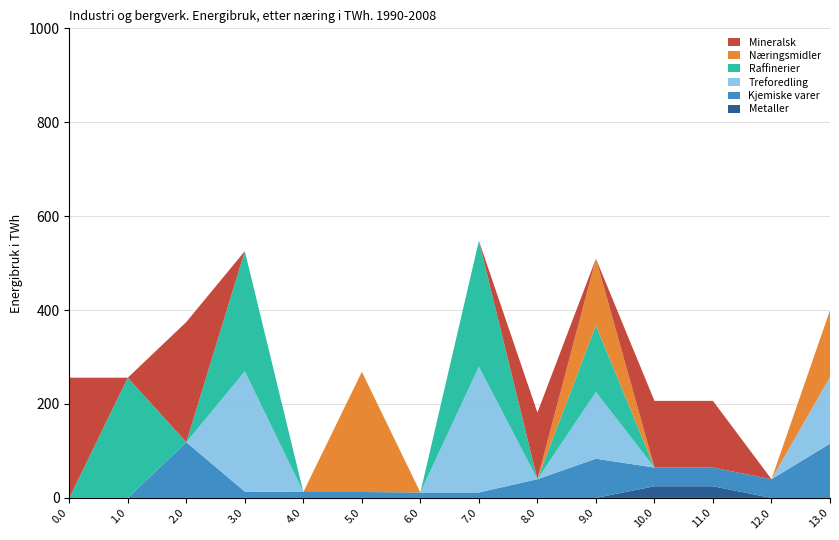

Reading left to right, extract all data points from this chart.

Metaller: 0.0=0.0	1.0=0.0	2.0=0.0	3.0=0.0	4.0=0.0	5.0=0.0	6.0=0.0	7.0=0.0	8.0=0.0	9.0=0.0	10.0=24.8	11.0=24.8	12.0=0.0	13.0=0.0
Kjemiske varer: 0.0=0.0	1.0=0.0	2.0=118.6	3.0=13.6	4.0=12.6	5.0=12.6	6.0=11.6	7.0=11.6	8.0=39.8	9.0=83.5	10.0=39.8	11.0=39.8	12.0=39.8	13.0=115.6
Treforedling: 0.0=0.0	1.0=0.0	2.0=0.0	3.0=256.0	4.0=0.0	5.0=0.0	6.0=0.0	7.0=268.0	8.0=0.0	9.0=142.0	10.0=0.0	11.0=0.0	12.0=0.0	13.0=142.0
Raffinerier: 0.0=0.0	1.0=256.0	2.0=0.0	3.0=256.0	4.0=0.0	5.0=0.0	6.0=0.0	7.0=268.0	8.0=0.0	9.0=142.0	10.0=0.0	11.0=0.0	12.0=0.0	13.0=0.0
Næringsmidler: 0.0=0.0	1.0=0.0	2.0=0.0	3.0=0.0	4.0=0.0	5.0=256.0	6.0=0.0	7.0=0.0	8.0=0.0	9.0=142.0	10.0=0.0	11.0=0.0	12.0=0.0	13.0=142.0
Mineralsk: 0.0=256.0	1.0=0.0	2.0=256.0	3.0=0.0	4.0=0.0	5.0=0.0	6.0=0.0	7.0=0.0	8.0=142.0	9.0=0.0	10.0=142.0	11.0=142.0	12.0=0.0	13.0=0.0